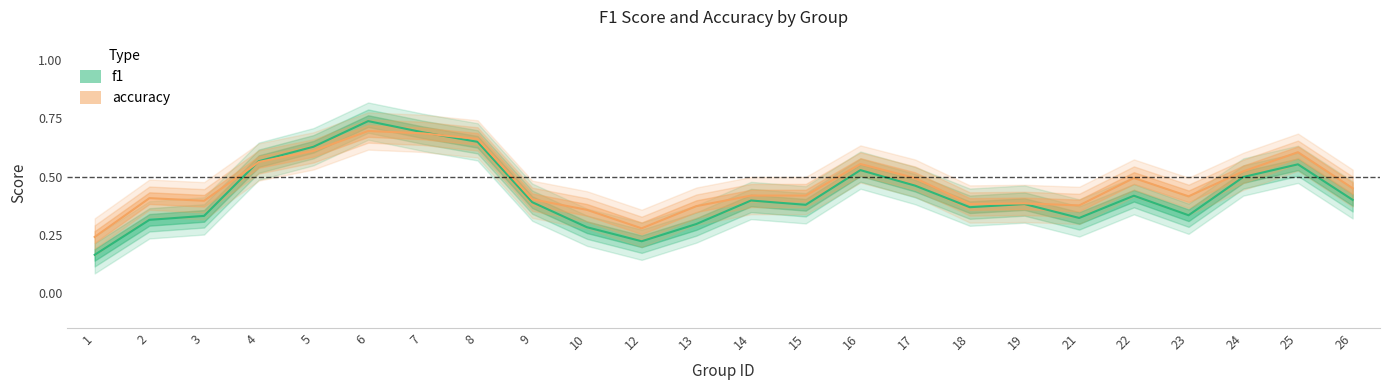

What is the maximum value for accuracy?

0.8